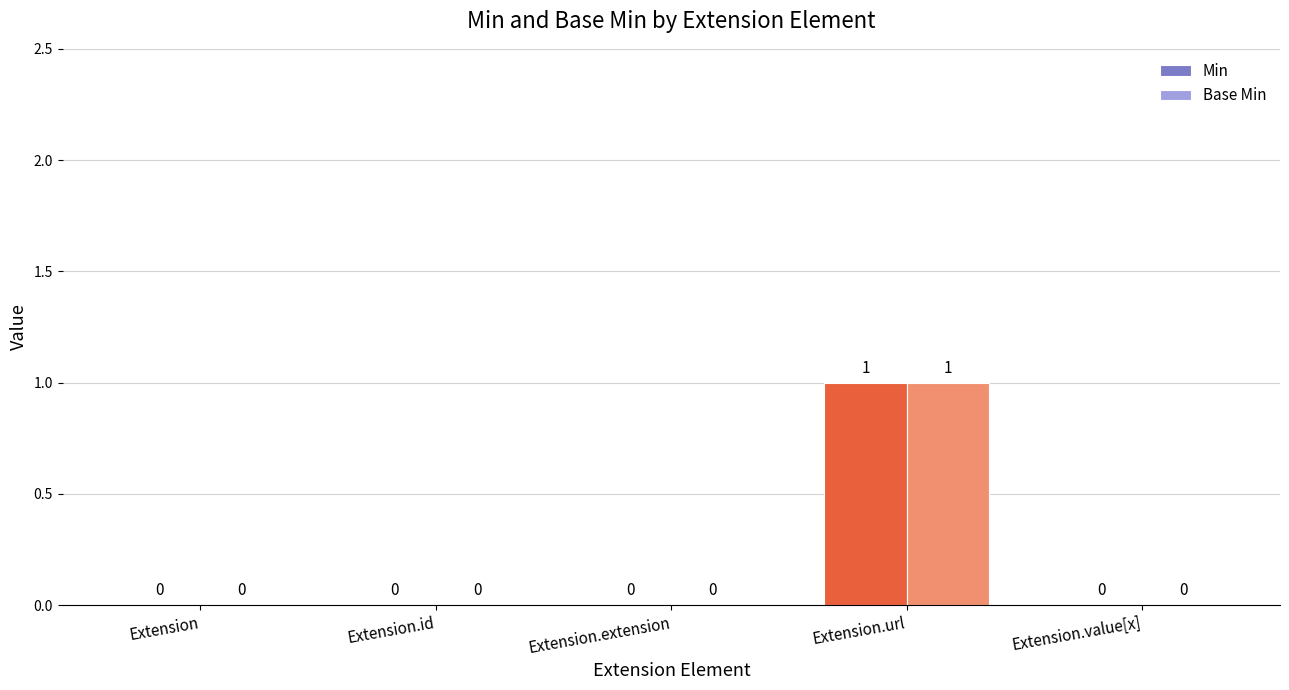

Reading left to right, list all the values displayed in this chart.

Min: Extension=0	Extension.id=0	Extension.extension=0	Extension.url=1	Extension.value[x]=0
Base Min: Extension=0	Extension.id=0	Extension.extension=0	Extension.url=1	Extension.value[x]=0